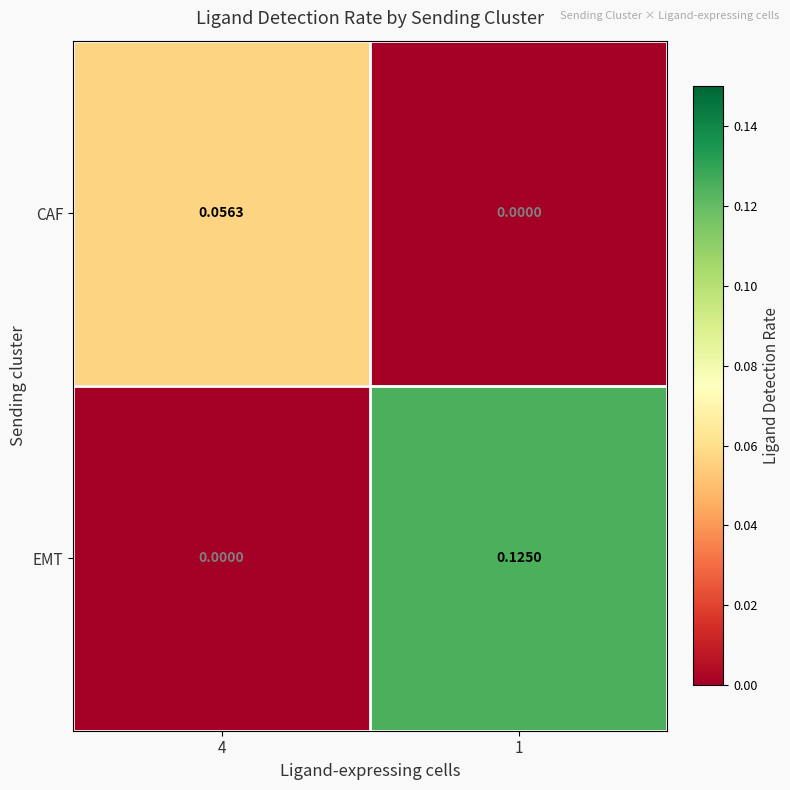

Between 4 and 1, which series saw the biggest shift?

EMT